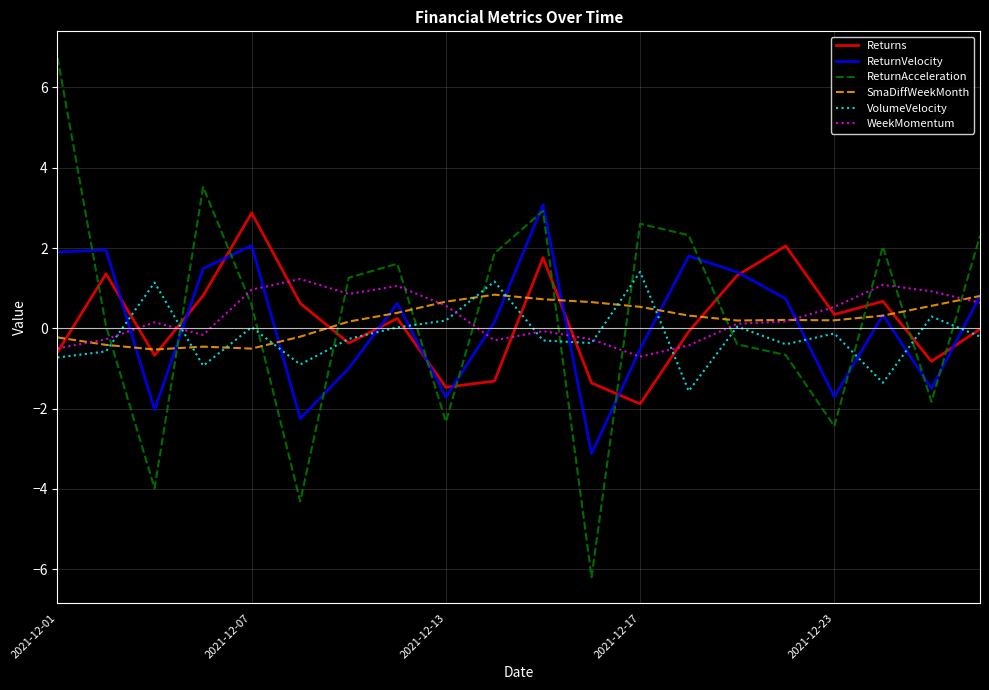

Does the chart have visible grid lines?

Yes